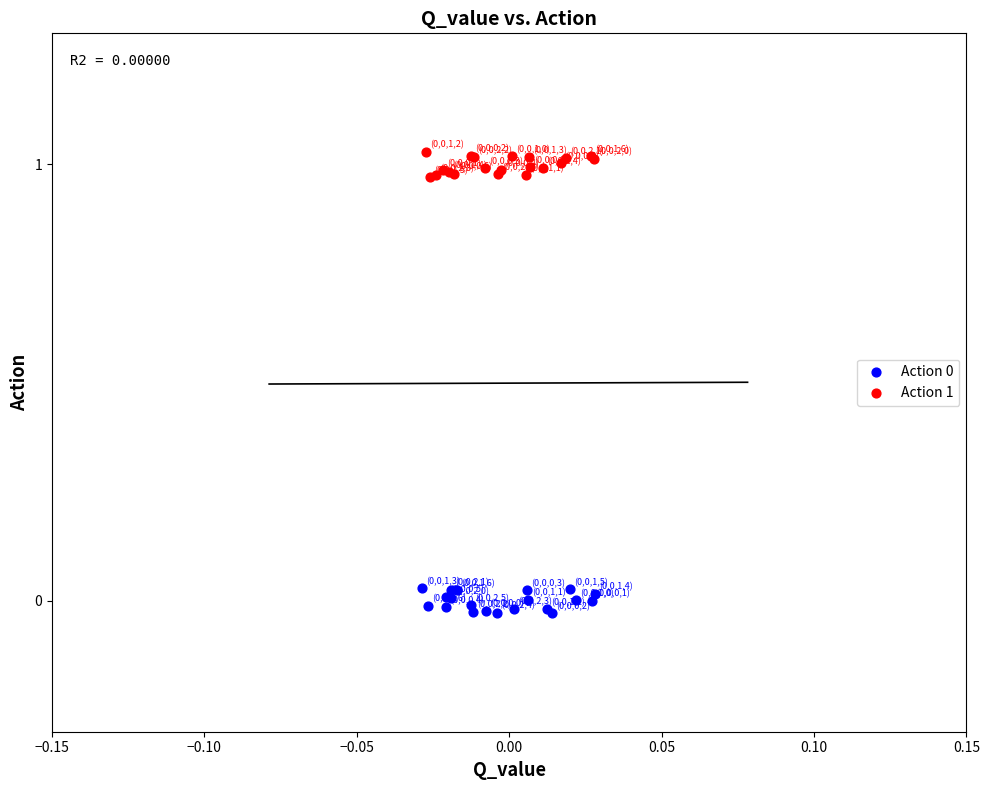

Which series contains the highest Y value?

Action 1